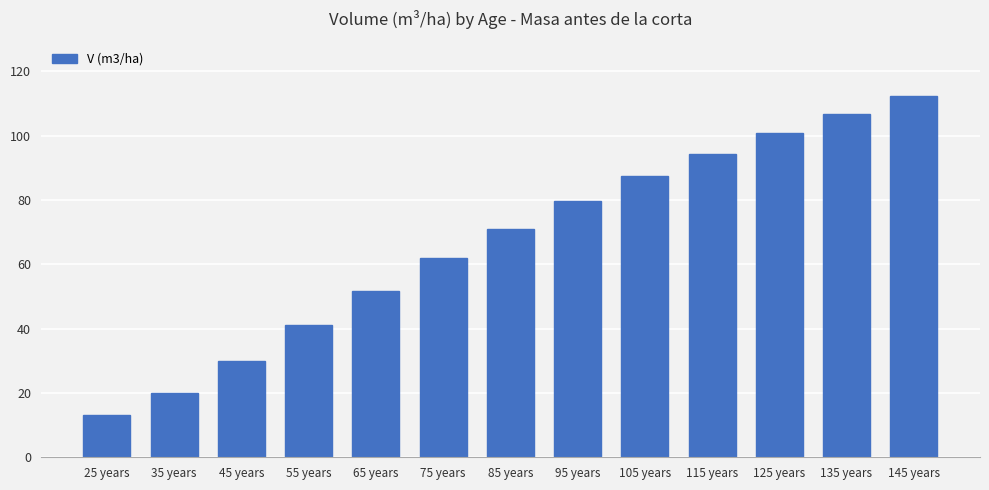

At which label does the data first exceed 71?

85 years